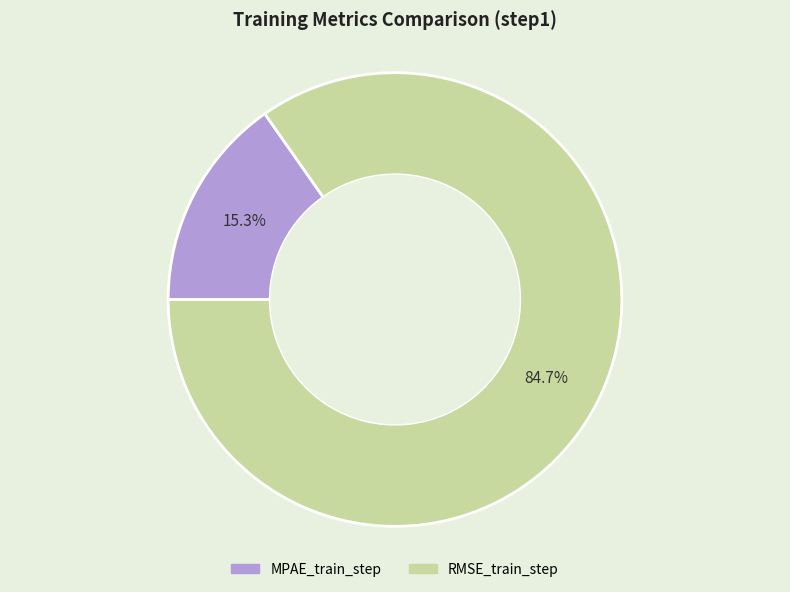

Between RMSE_train_step and MPAE_train_step, which is larger?

RMSE_train_step